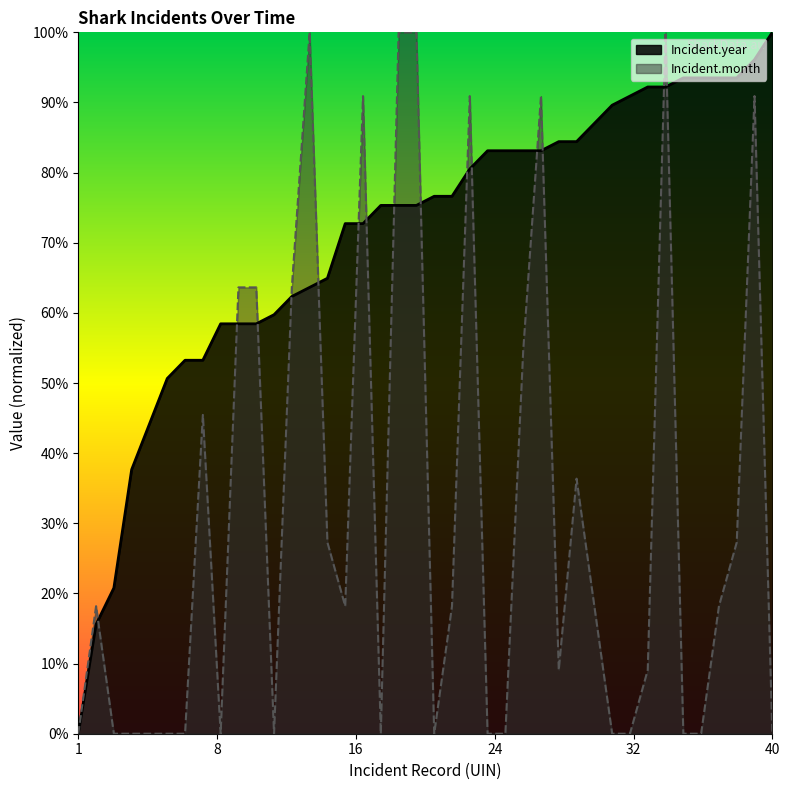

Between which two adjacent categories do Incident.month and Incident.year first intersect?

2 and 3